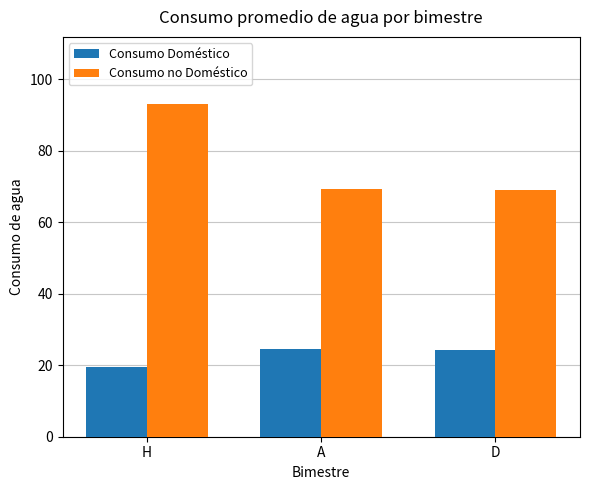

At which label does Consumo no Doméstico first exceed 69?

H